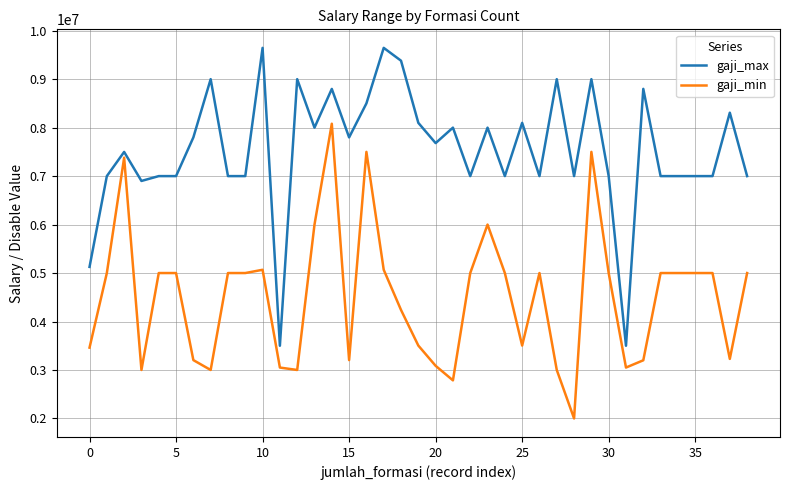

What are all the series names shown in the legend?

gaji_max, gaji_min